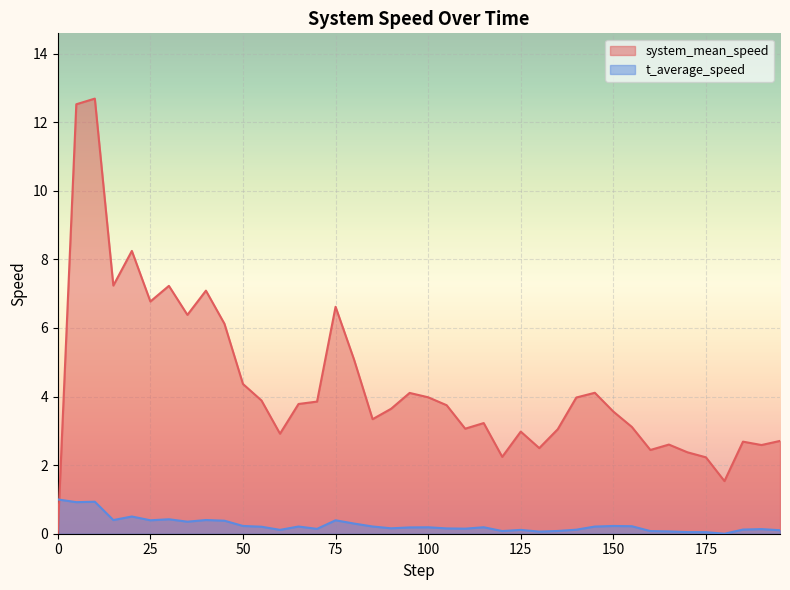

Where does the system_mean_speed series first go above 3?

5.0